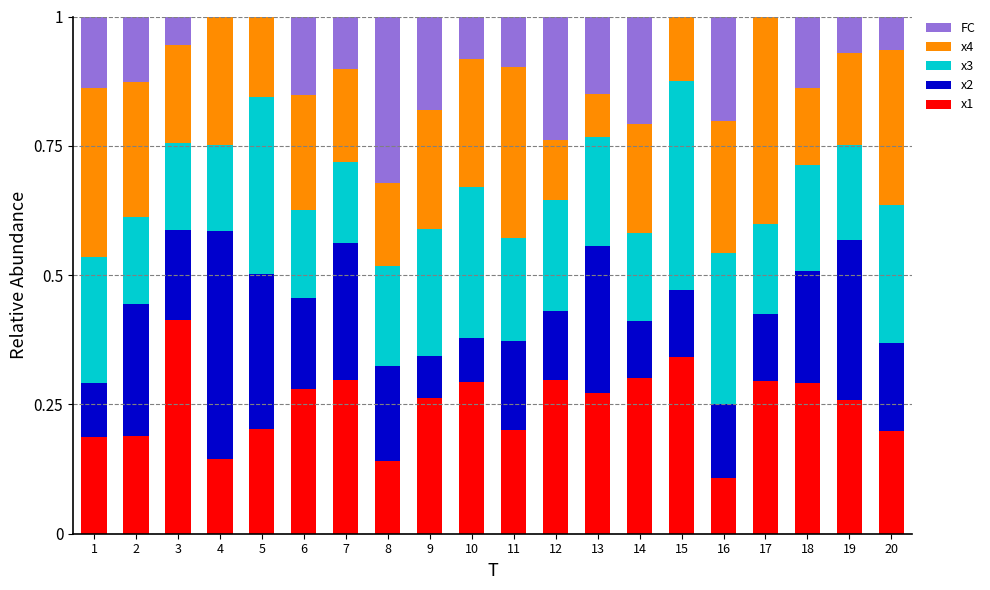

Which category has the highest value in the x1 series?

3